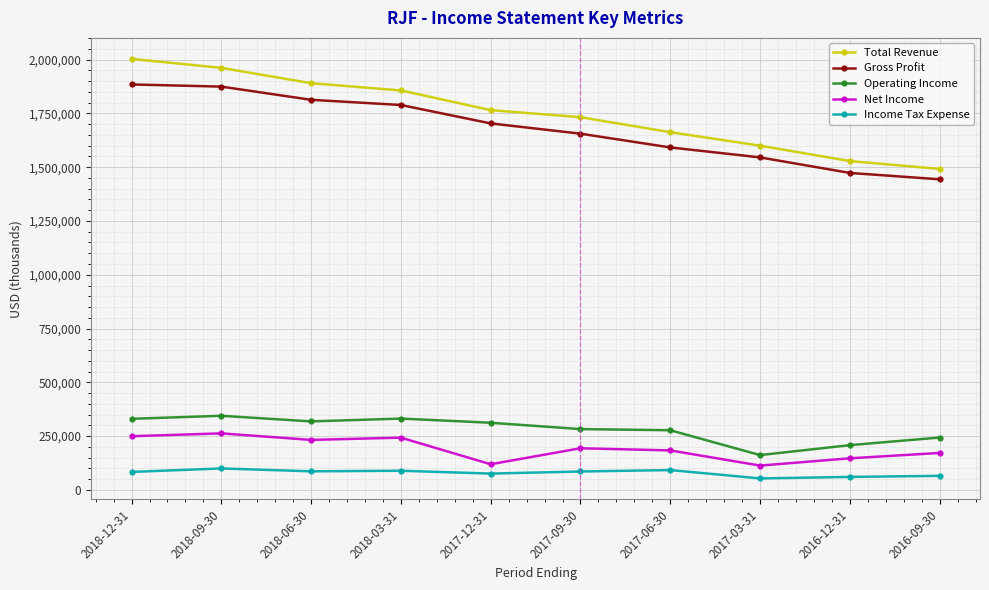

What are all the series names shown in the legend?

Total Revenue, Gross Profit, Operating Income, Net Income, Income Tax Expense